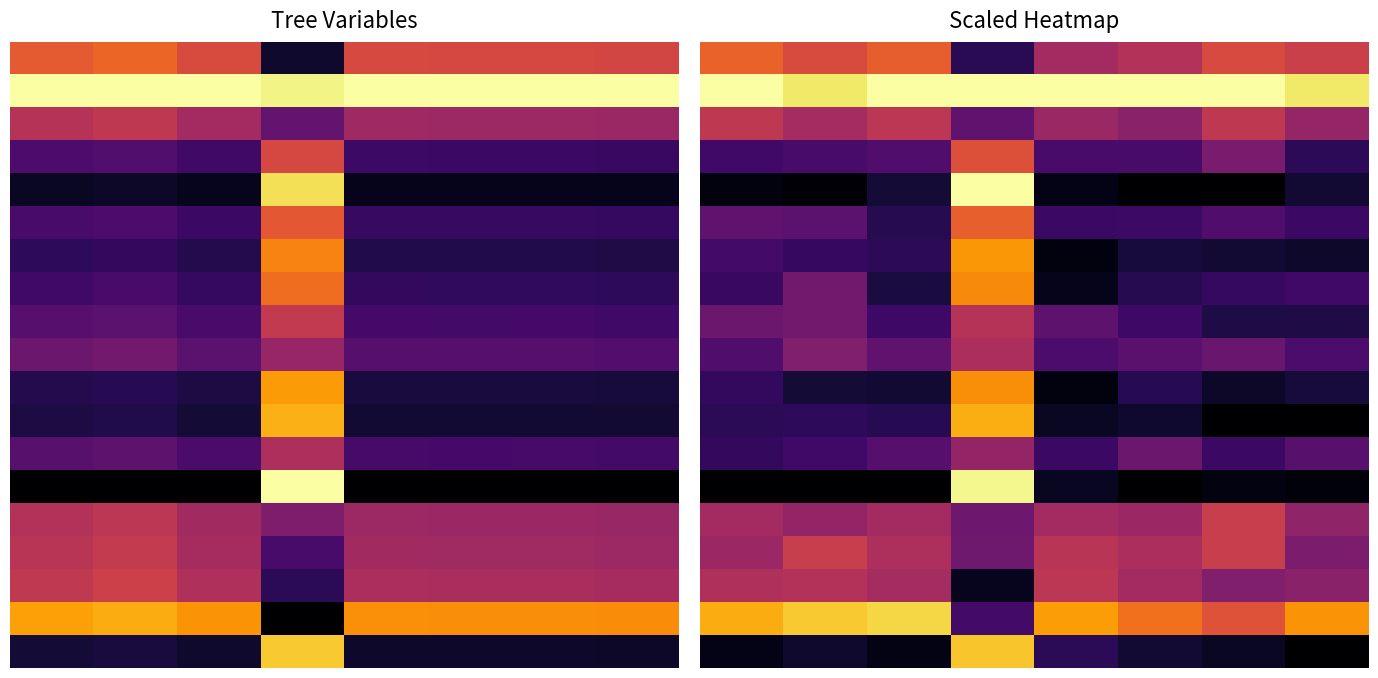

How many series are shown in this chart?

19